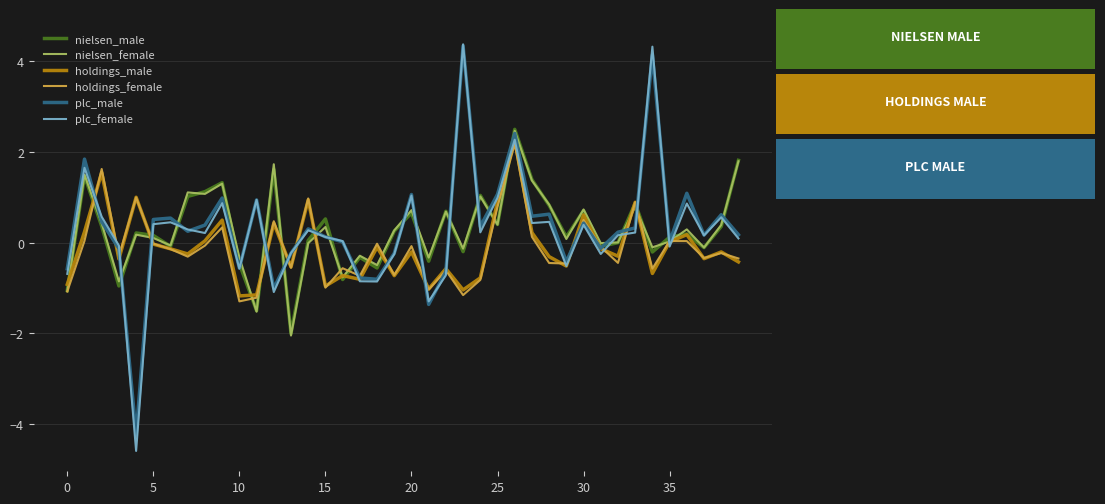

How many intersections are there between plc_female and nielsen_female?

21